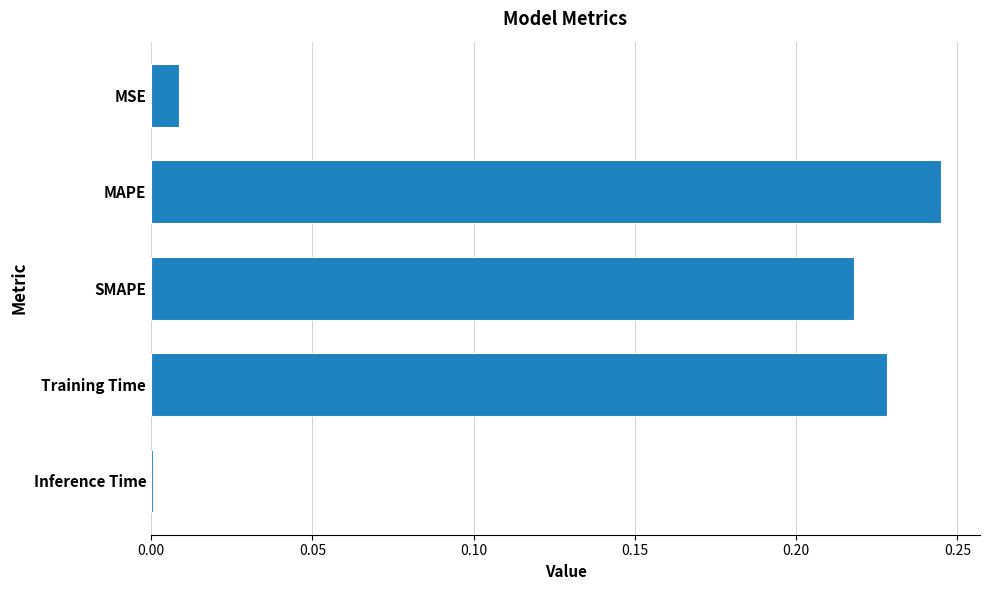

Are the bars horizontal?

Yes